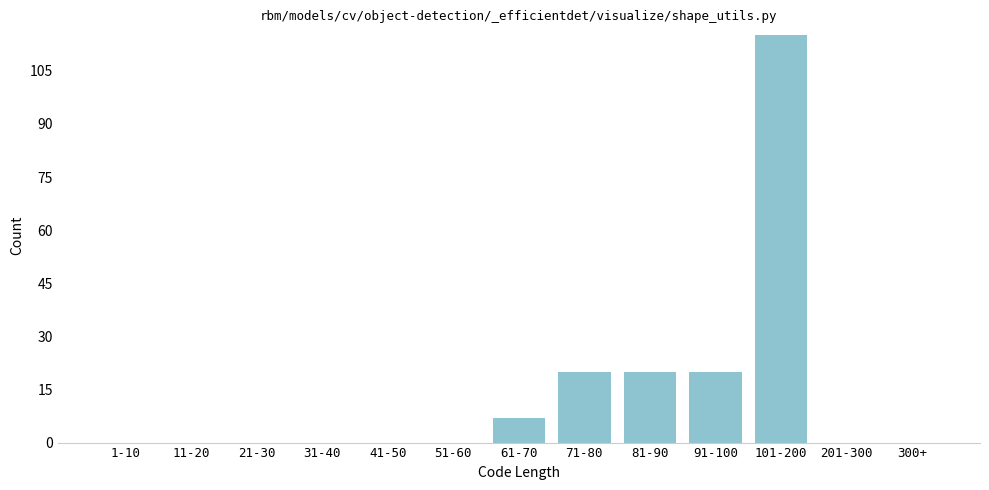

Reading left to right, what are all the values shown in this chart?

1-10=0	11-20=0	21-30=0	31-40=0	41-50=0	51-60=0	61-70=7	71-80=20	81-90=20	91-100=20	101-200=115	201-300=0	300+=0